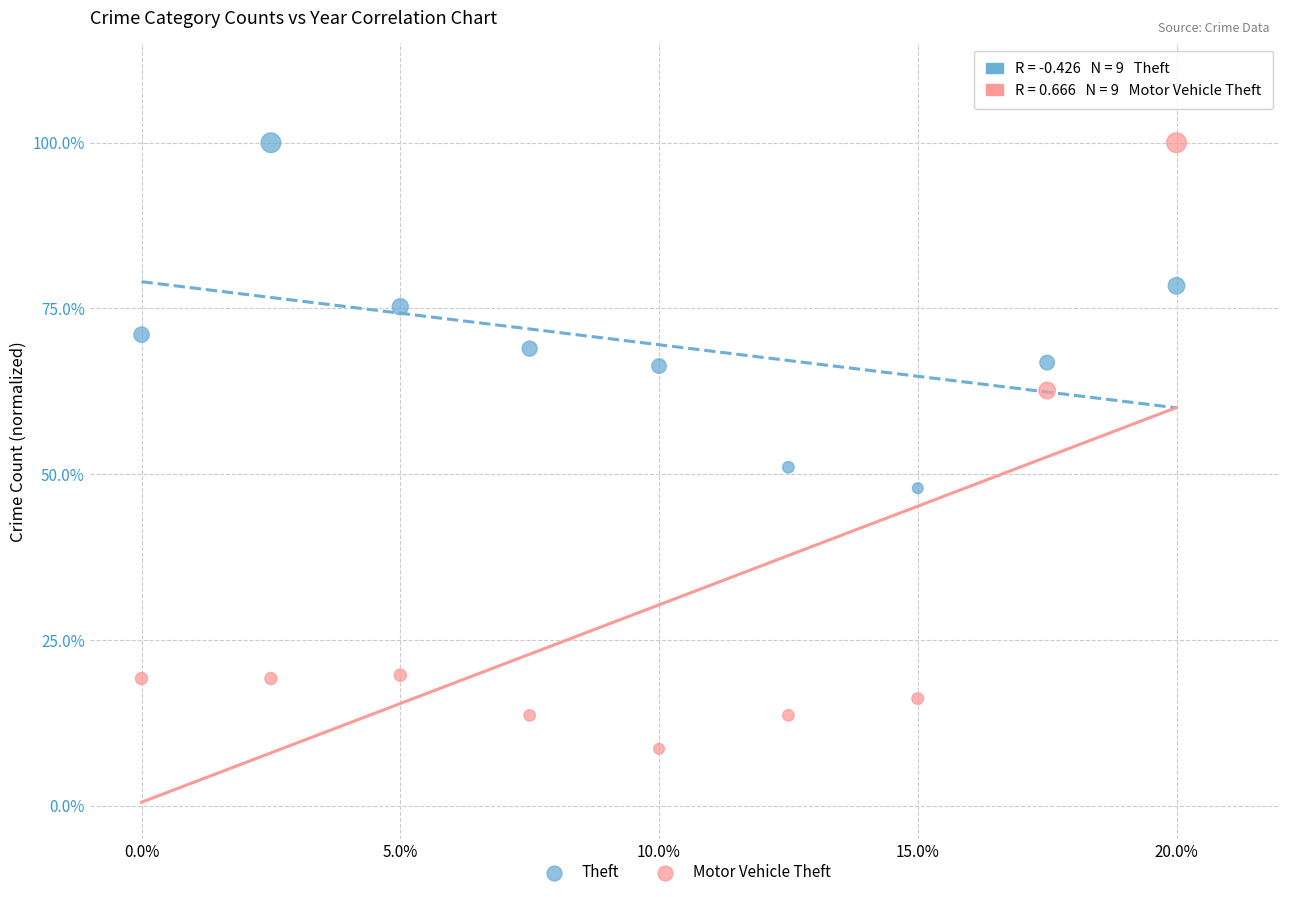

What is the X range (max minus min) for the scatter plot?

1.0